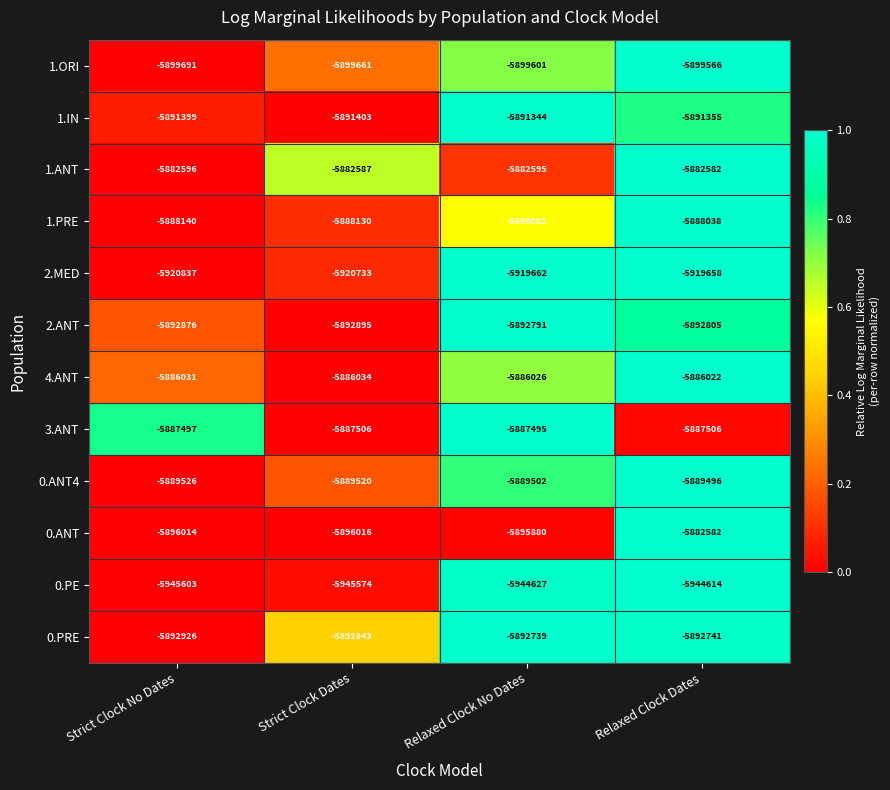

What is the total value across all series at Relaxed Clock Dates?

-70756965